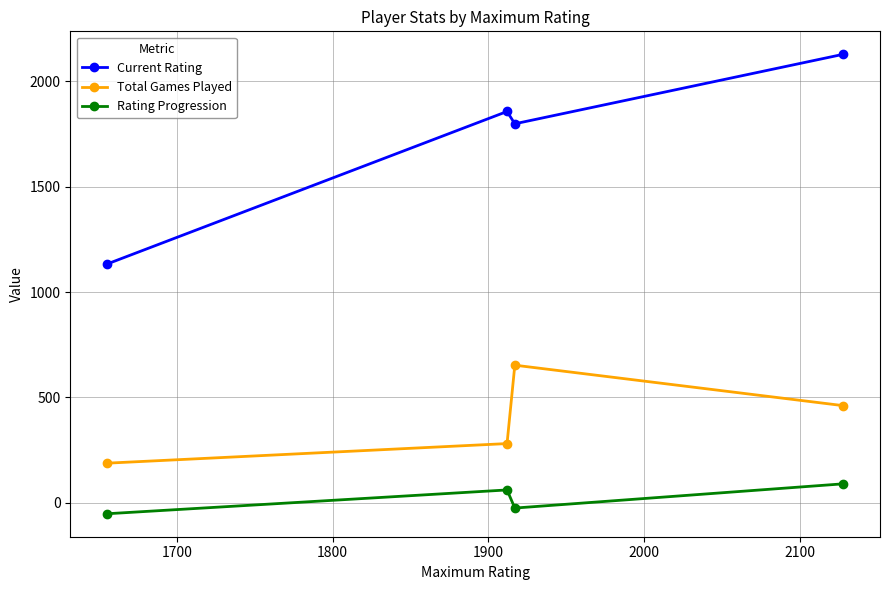

Reading right to left, extract all data points from this chart.

Current Rating: 2128.2	1798.5	1856.9	1133.1
Total Games Played: 461.0	653.0	281.0	188.0
Rating Progression: 90.0	-25.0	61.0	-52.0